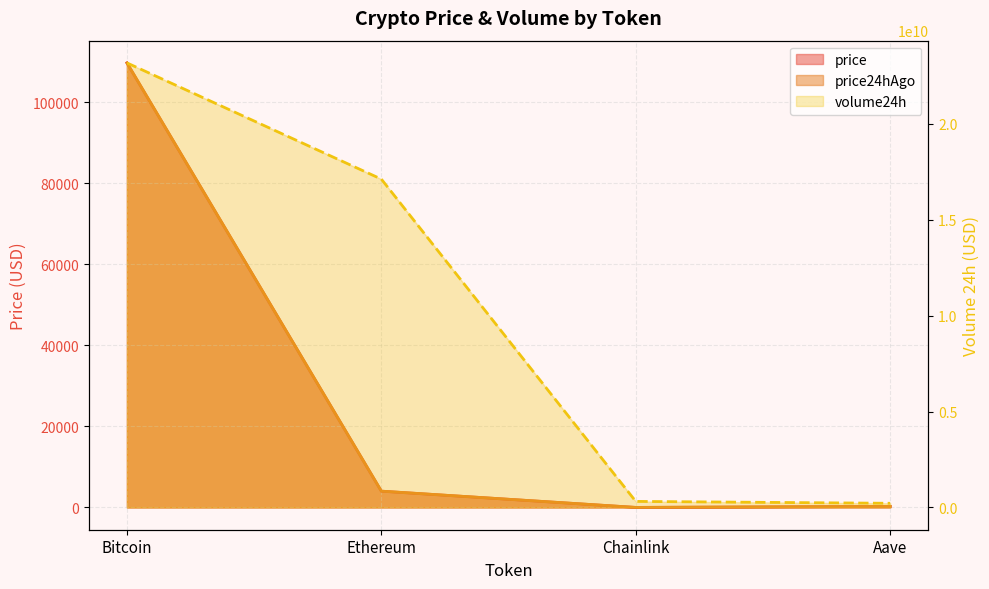

Which category has the lowest value across all series?

Chainlink